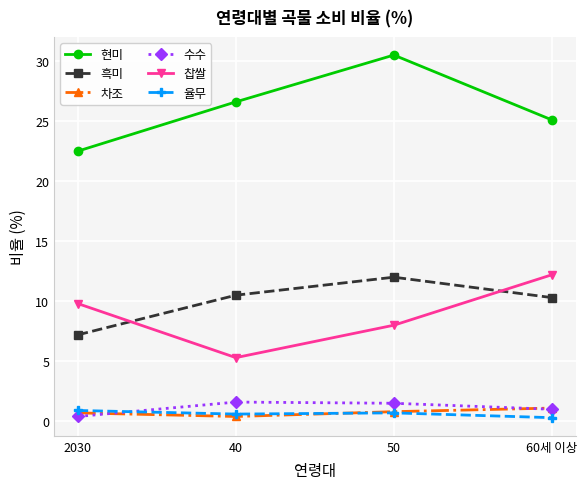

Is it true that 차조 equals 0.4 at 40?

True